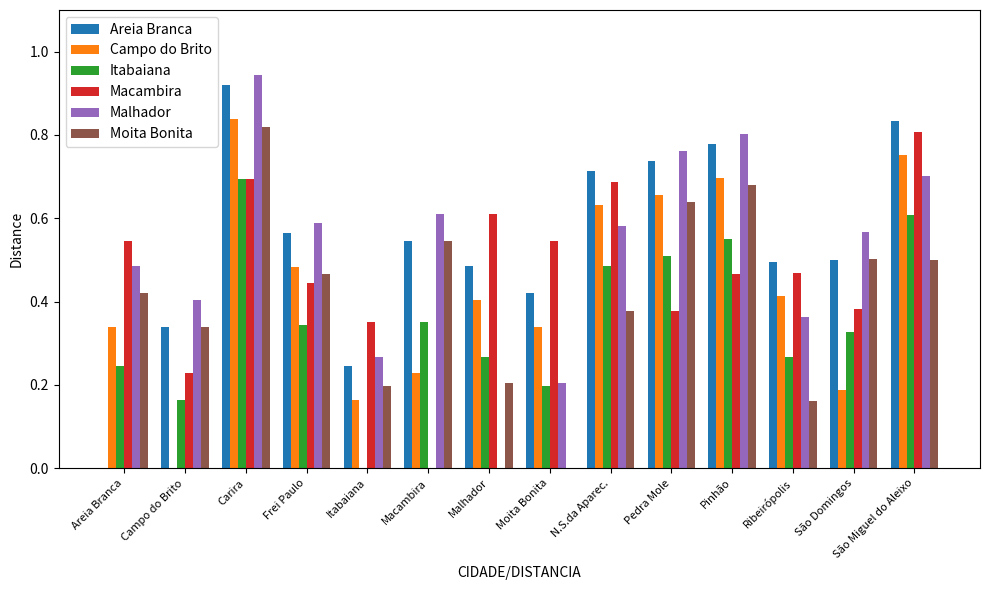

The Campo do Brito series shows 0.4 at Macambira. True or false?

False